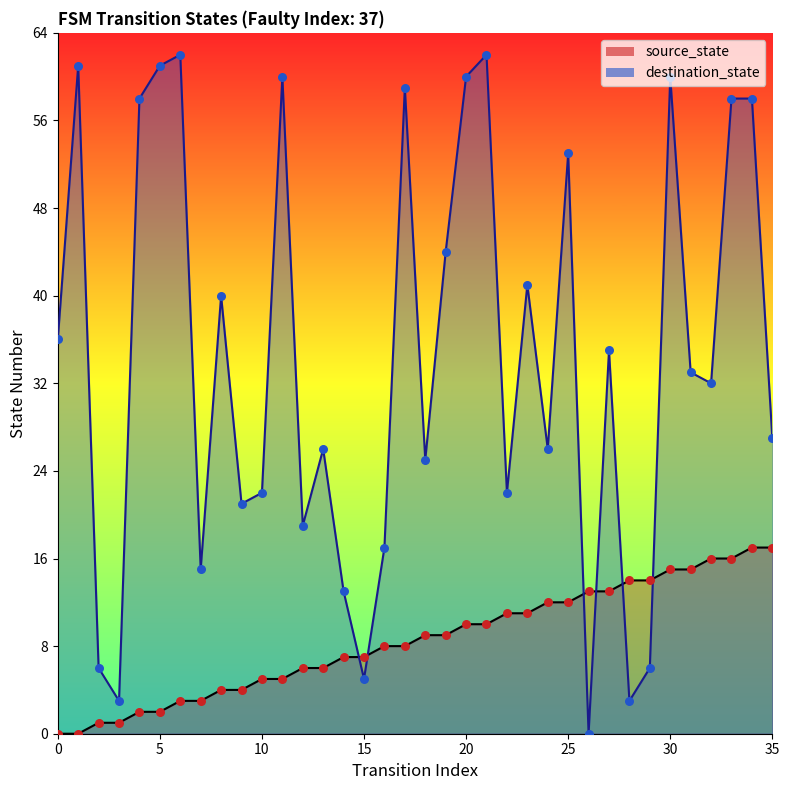

At how many categories does at least one series exceed 61?

2